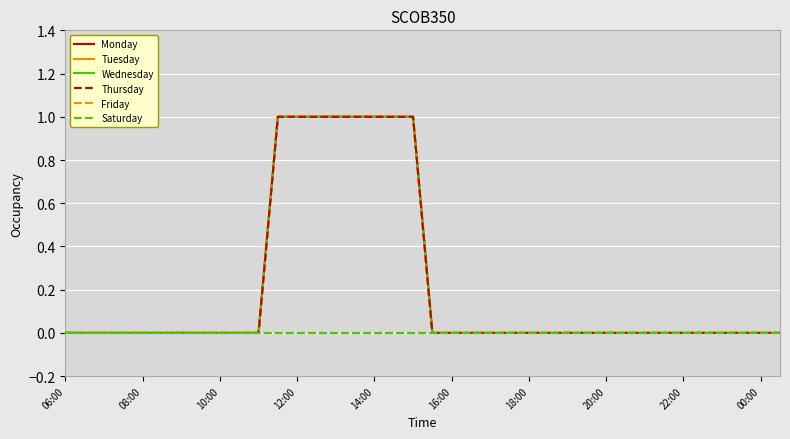

Does the chart display data point markers on the line(s)?

No